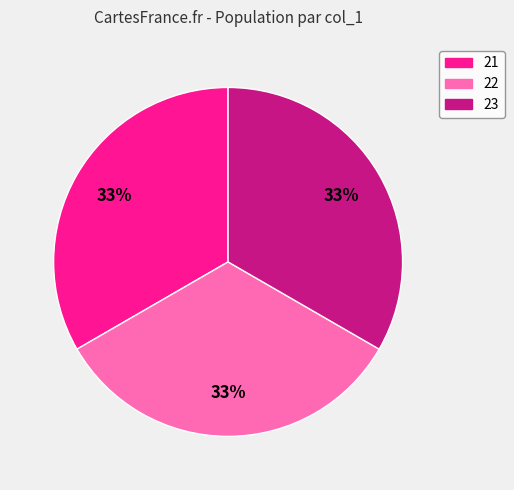

Approximately how many times larger is the value at 22 compared to 21?

1.0